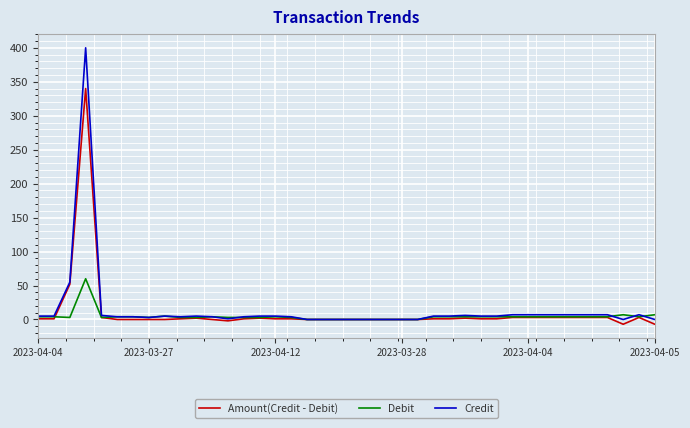

Which series has the widest spread of values?

Credit